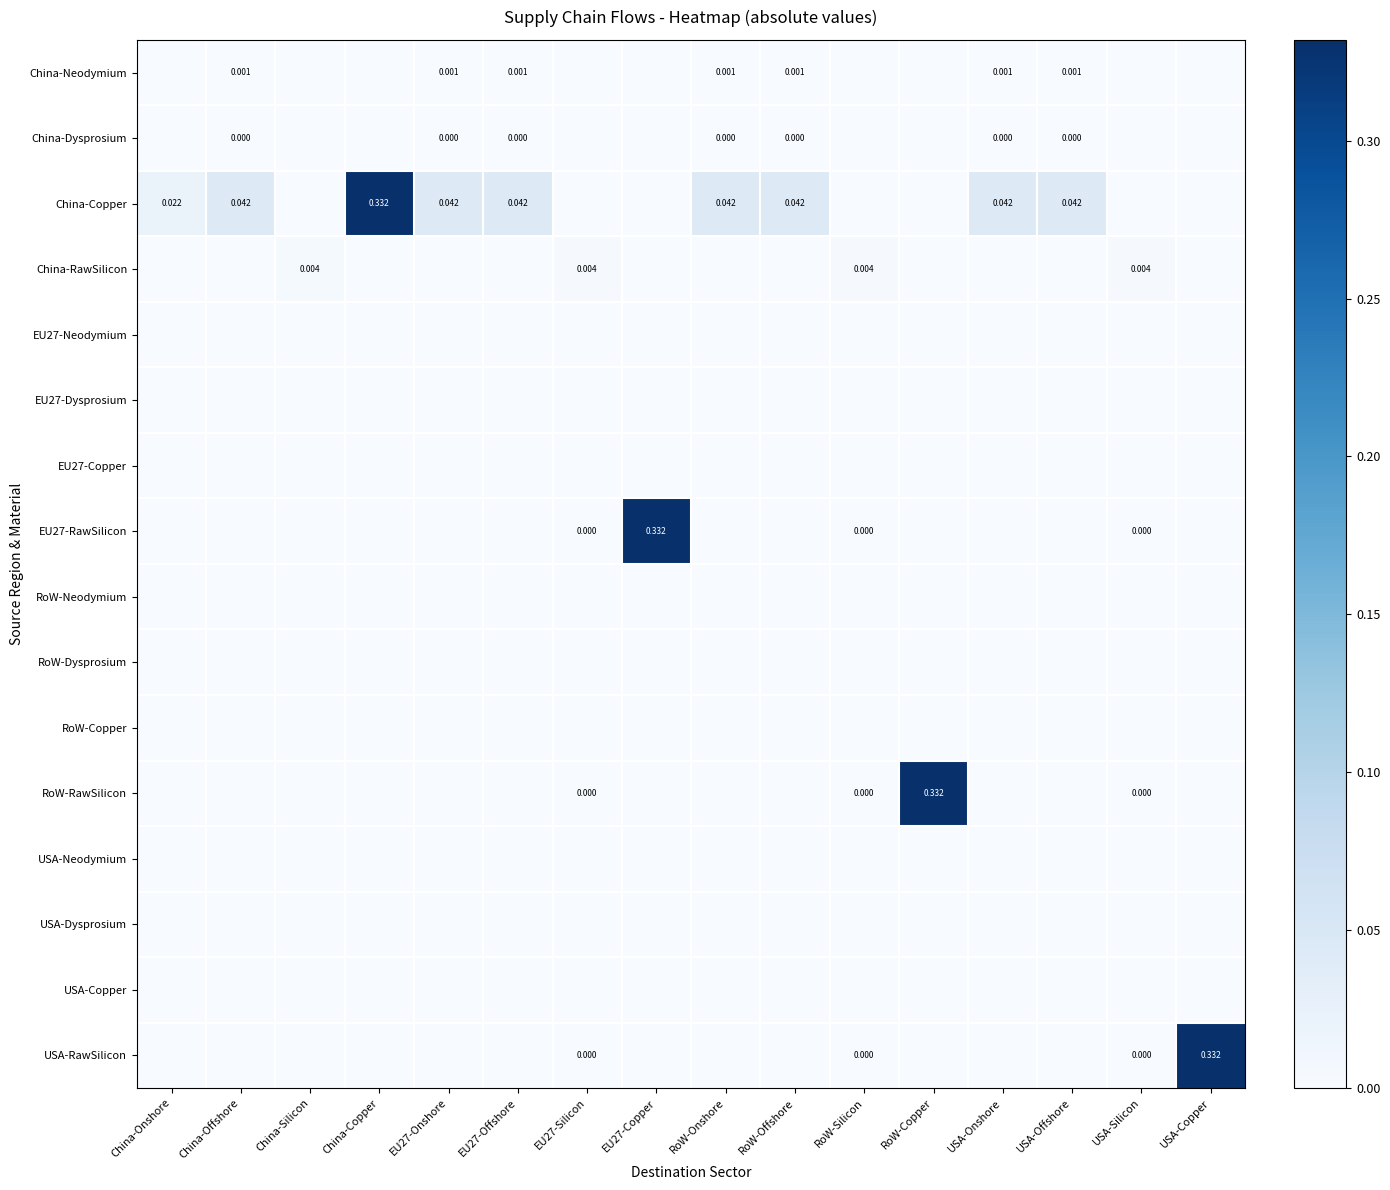

The value of China-RawSilicon at China-Offshore is 0.0. True or false?

False